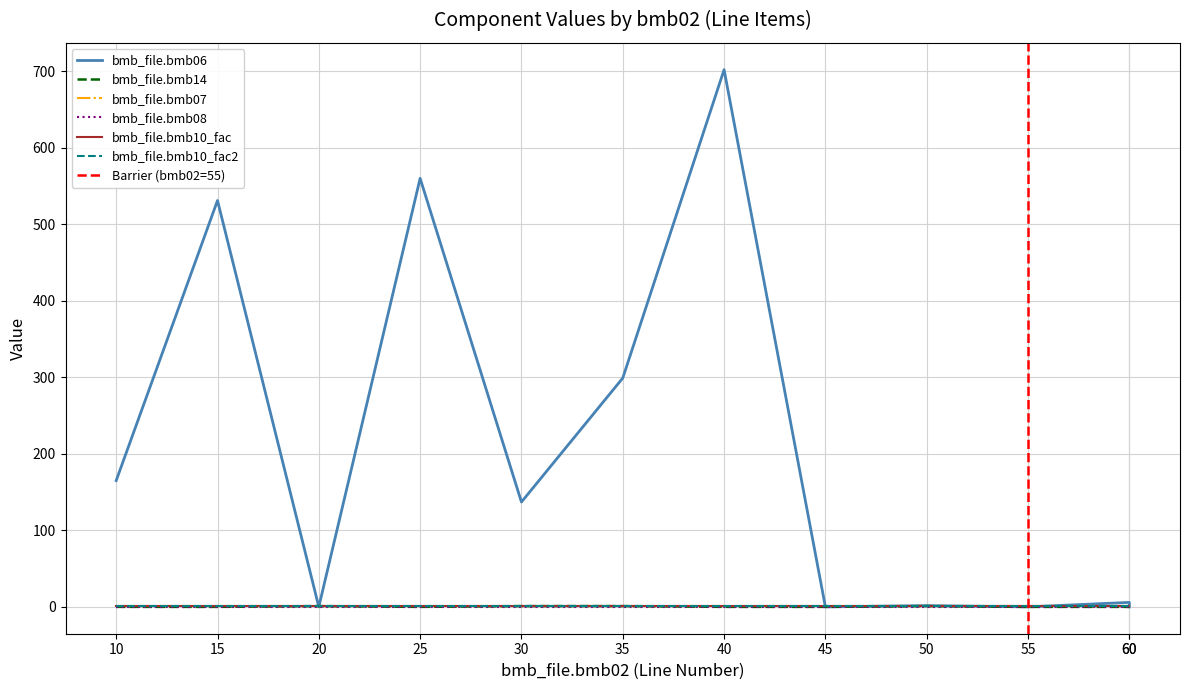

At which label is bmb_file.bmb10_fac2 closest to 1?

10